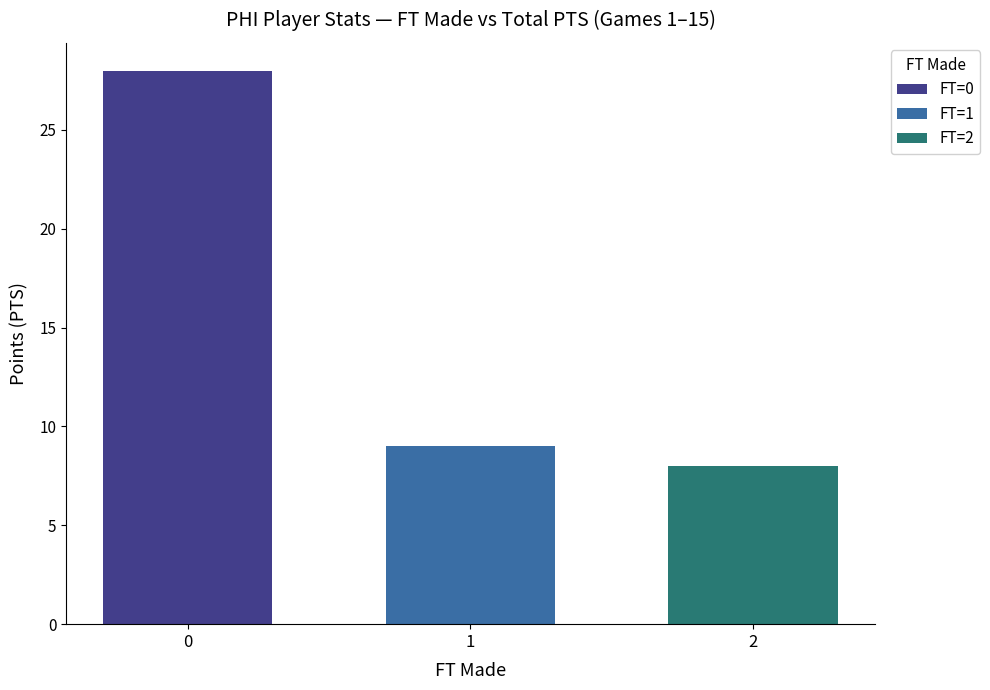

What are all the series names shown in the legend?

FT=0, FT=1, FT=2